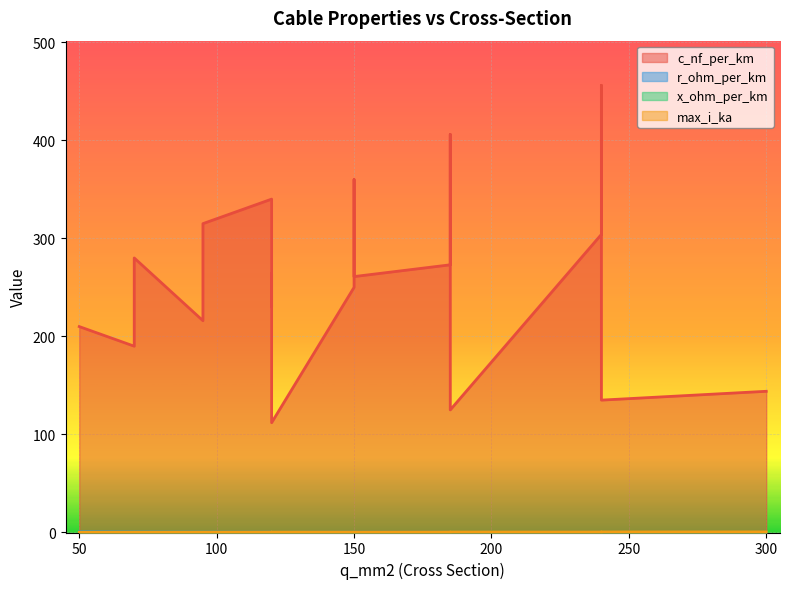

What is the total value across all series at 240?

304.7